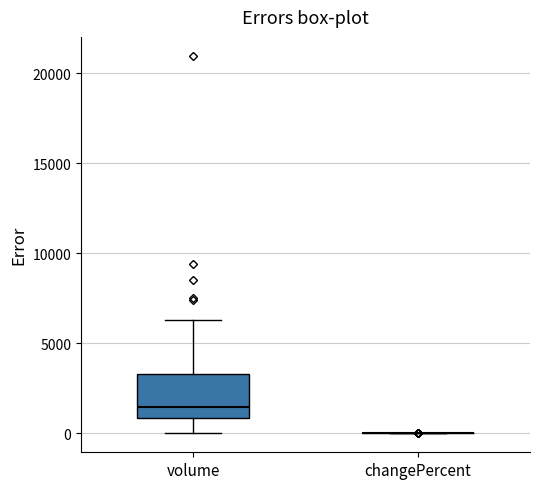

Which box is the tallest, from its lower edge to its upper edge?

volume